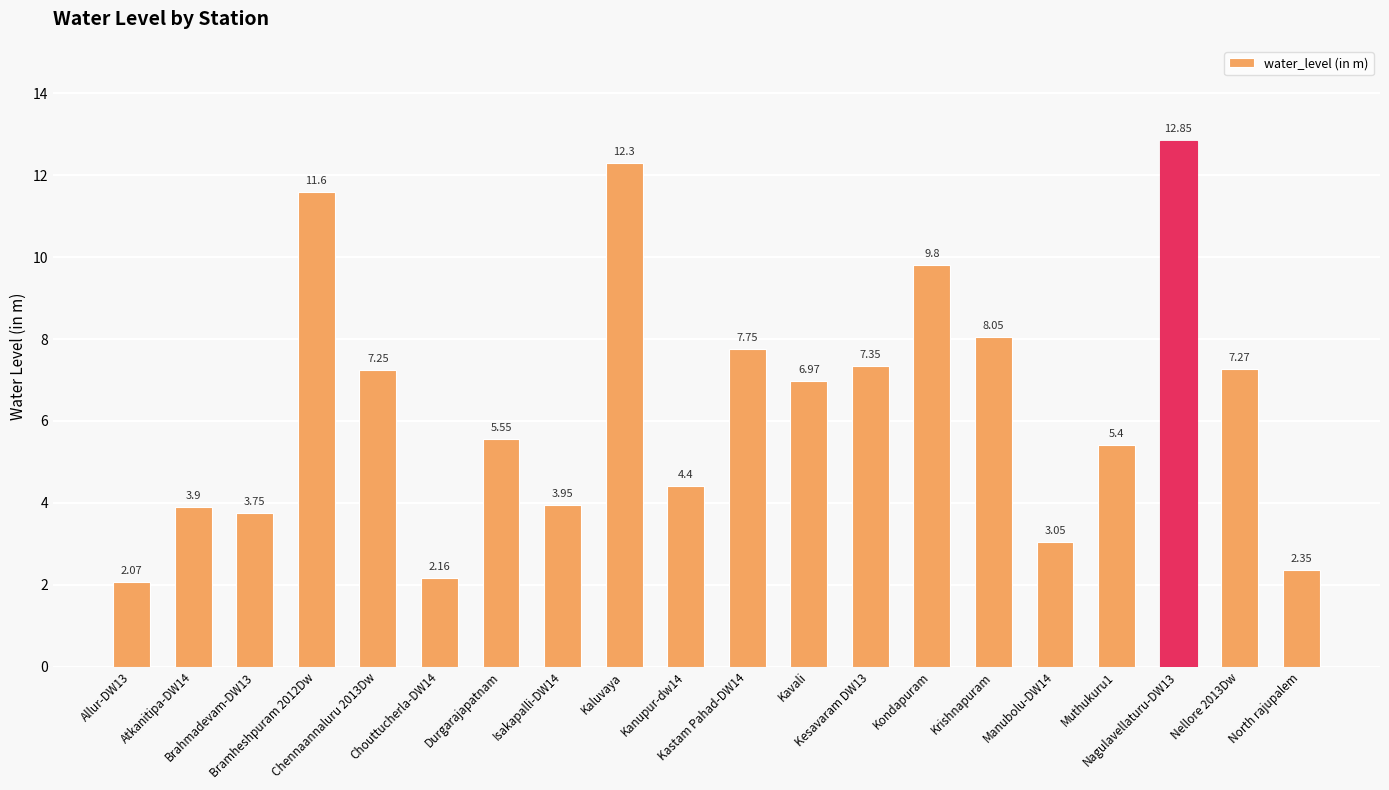

What is the difference between the second highest and minimum values?

10.2